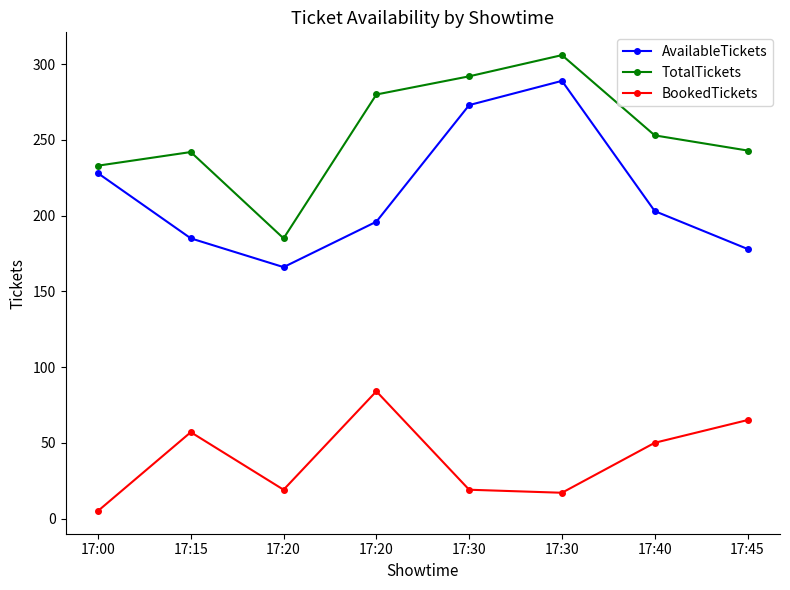

At which label does BookedTickets first exceed 50?

17:15